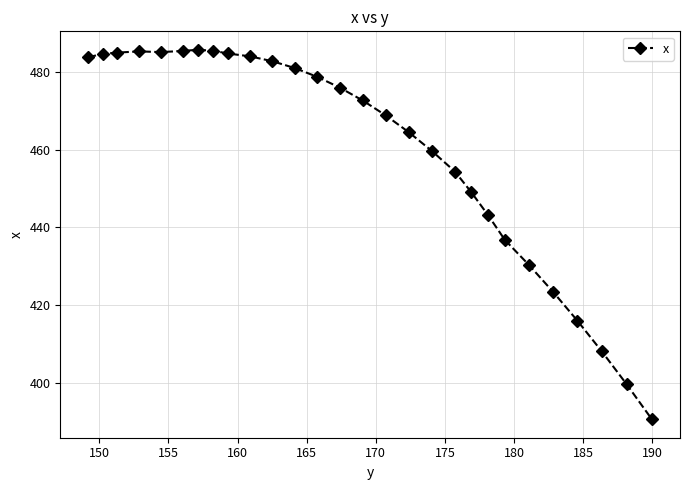

Does the chart have visible grid lines?

Yes